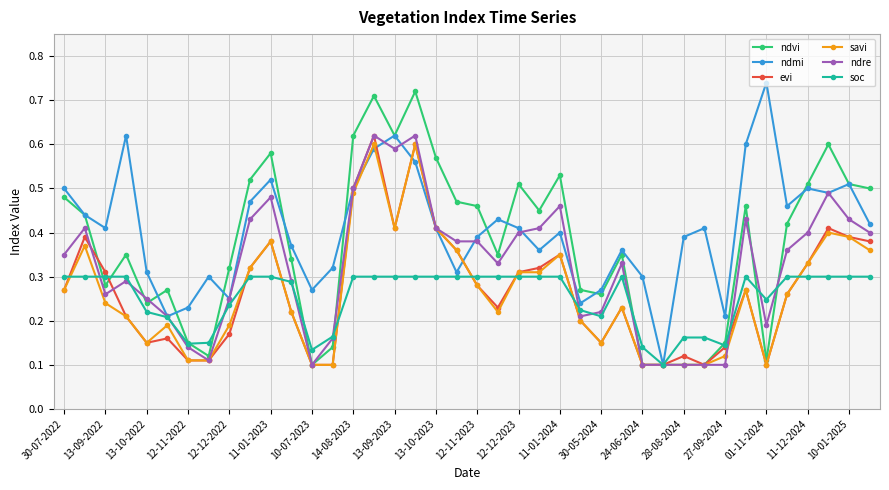

At how many categories does at least one series exceed 0?

40